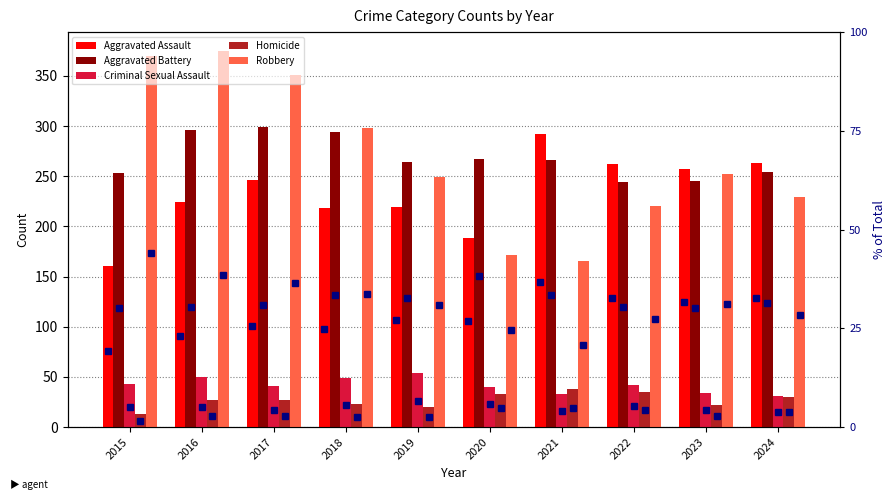

What is the difference between the second highest and minimum values in the Aggravated Battery series?

52